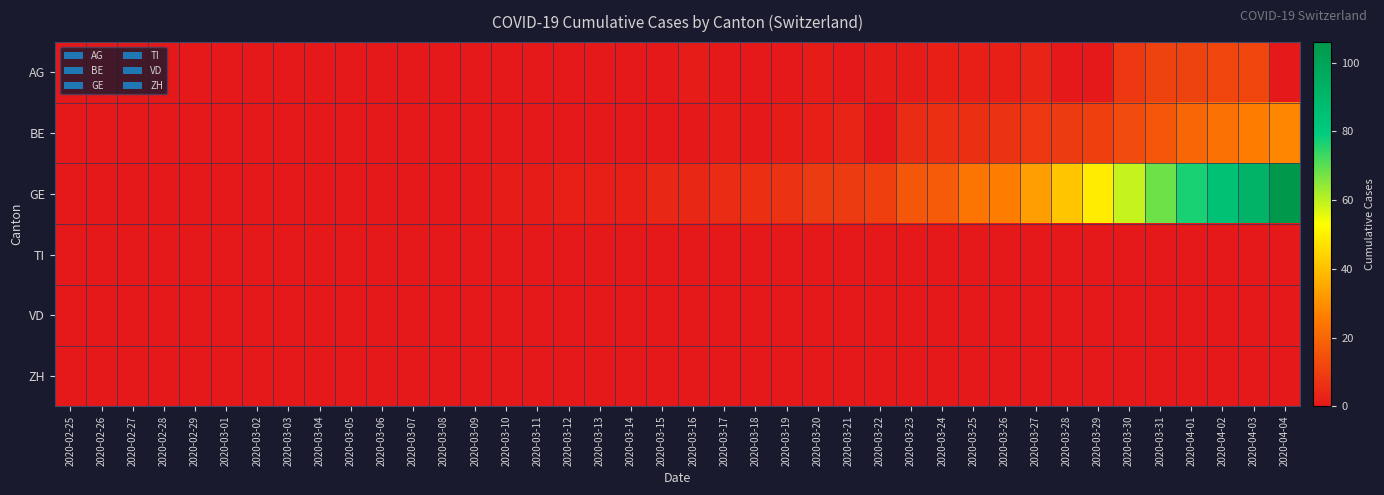

At which category is the sum across all series the highest?

2020-04-04